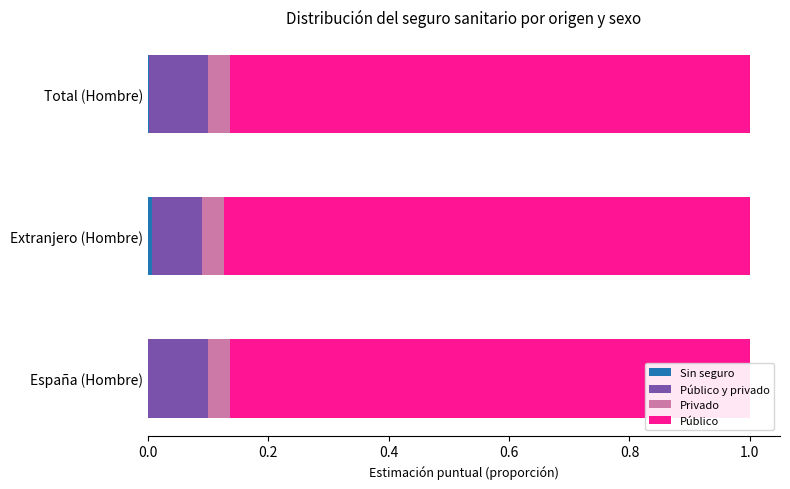

Is the value of Privado at España (Hombre) greater than the value of Público at Extranjero (Hombre)?

No